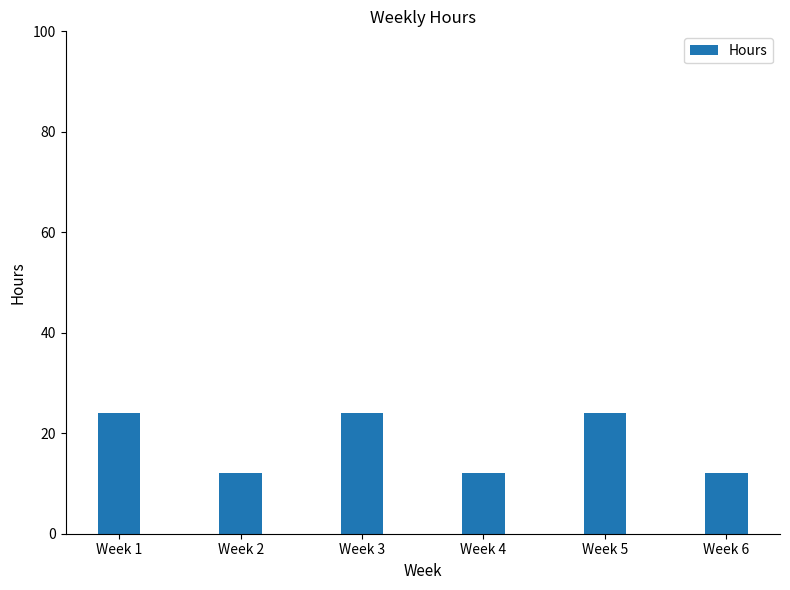

What is the difference between the second highest and minimum values?

12